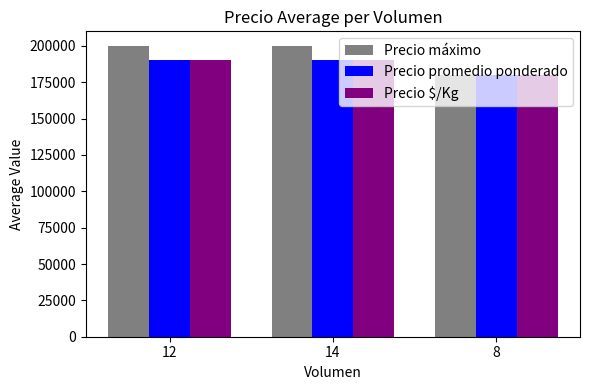

What is the sum of all Precio promedio ponderado values?

560000